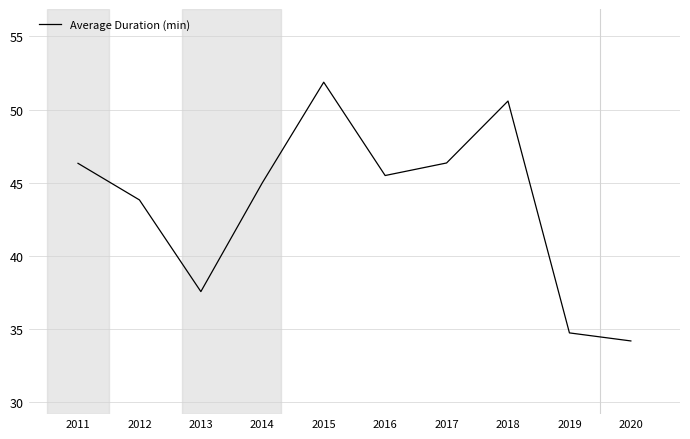

What is the difference between the values at 2015 and 2012?

8.0